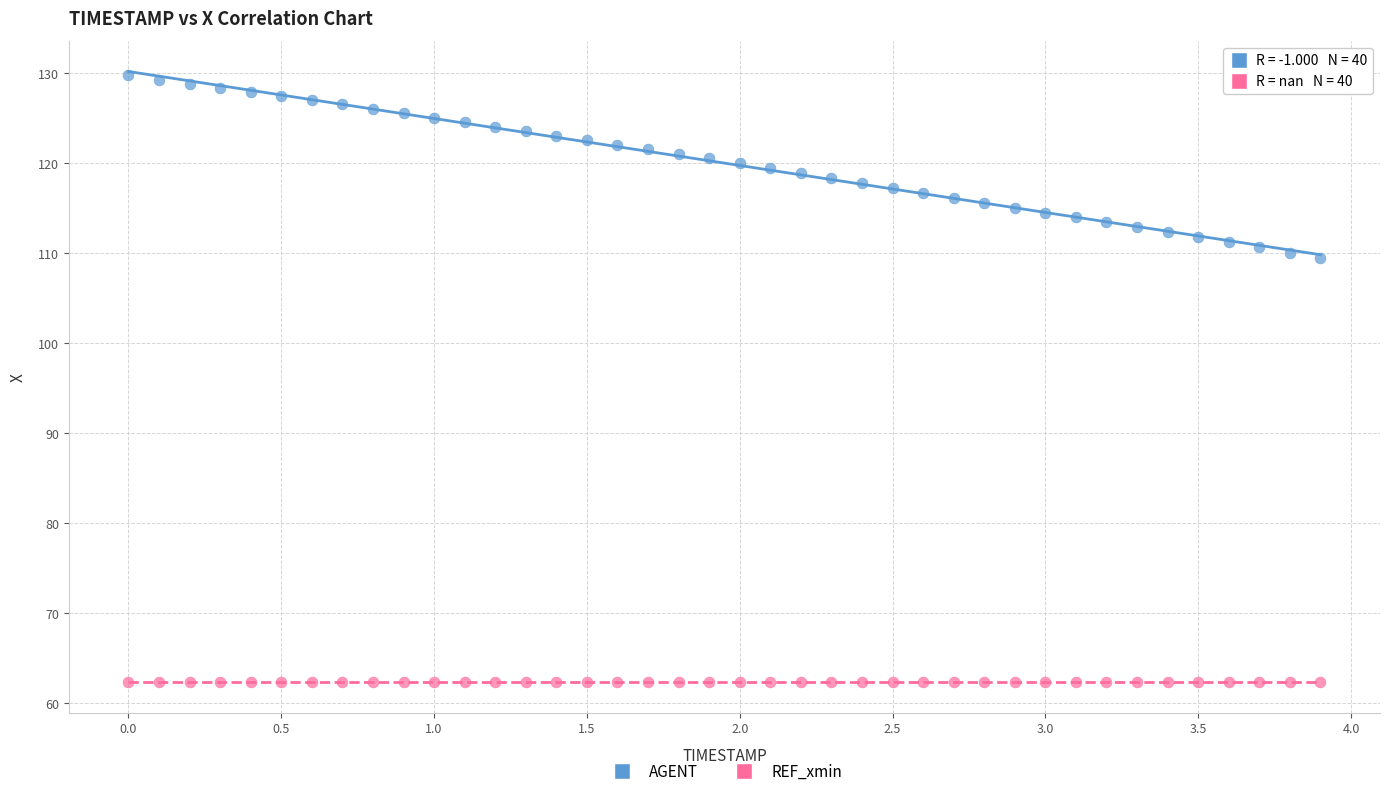

Which series reaches the maximum Y coordinate?

AGENT